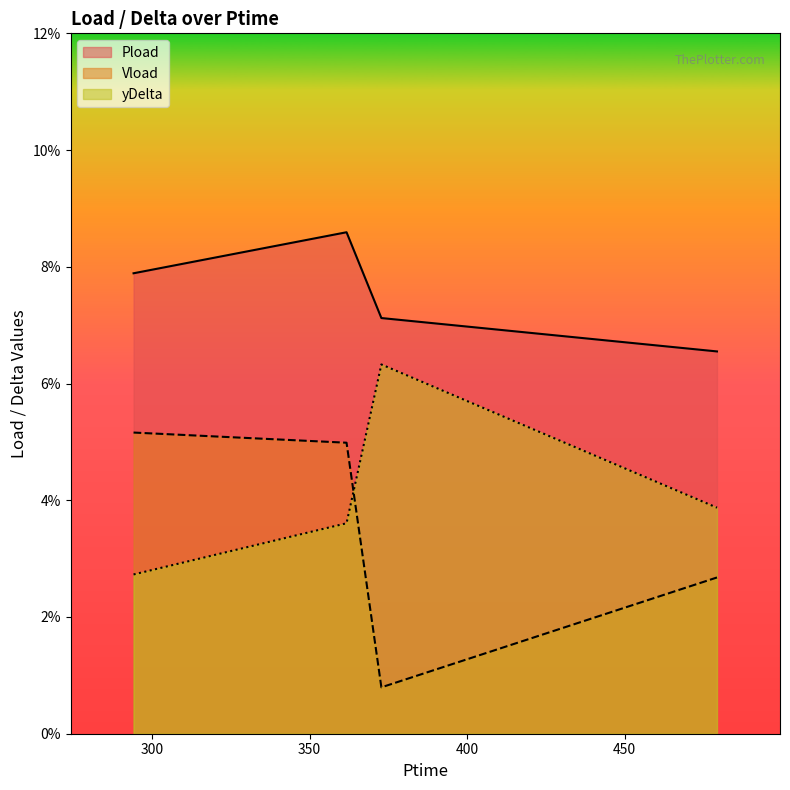

List the series in order of their peak value, lowest first.

Vload, yDelta, Pload